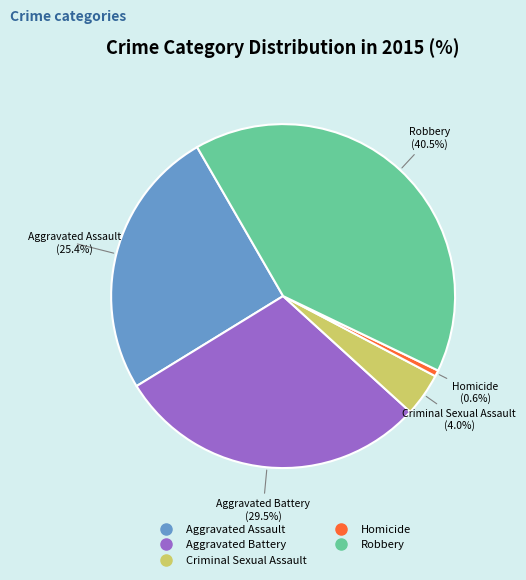

Which slice is the largest?

Robbery